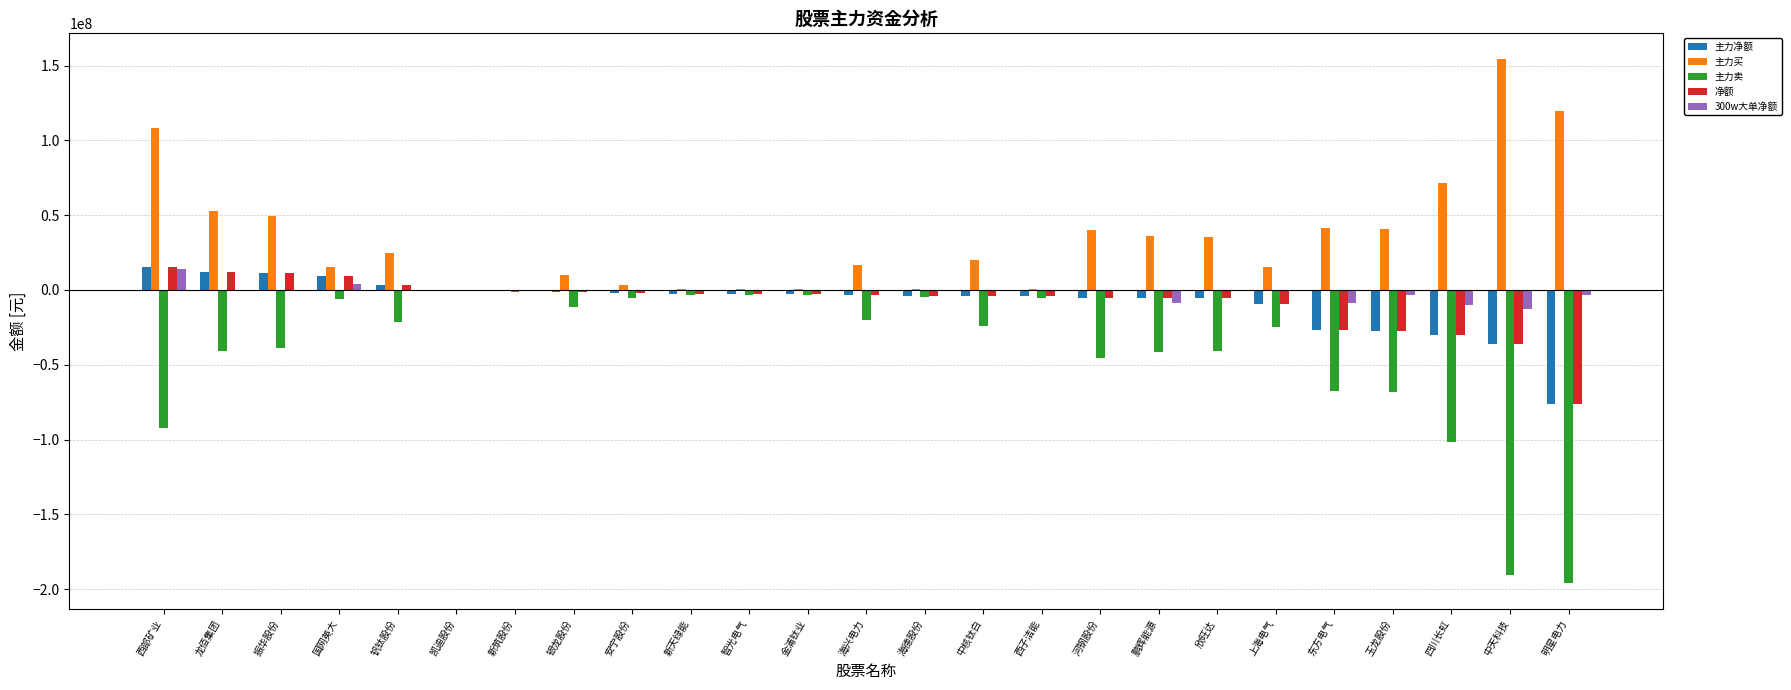

Which series has the largest total across all categories?

主力买